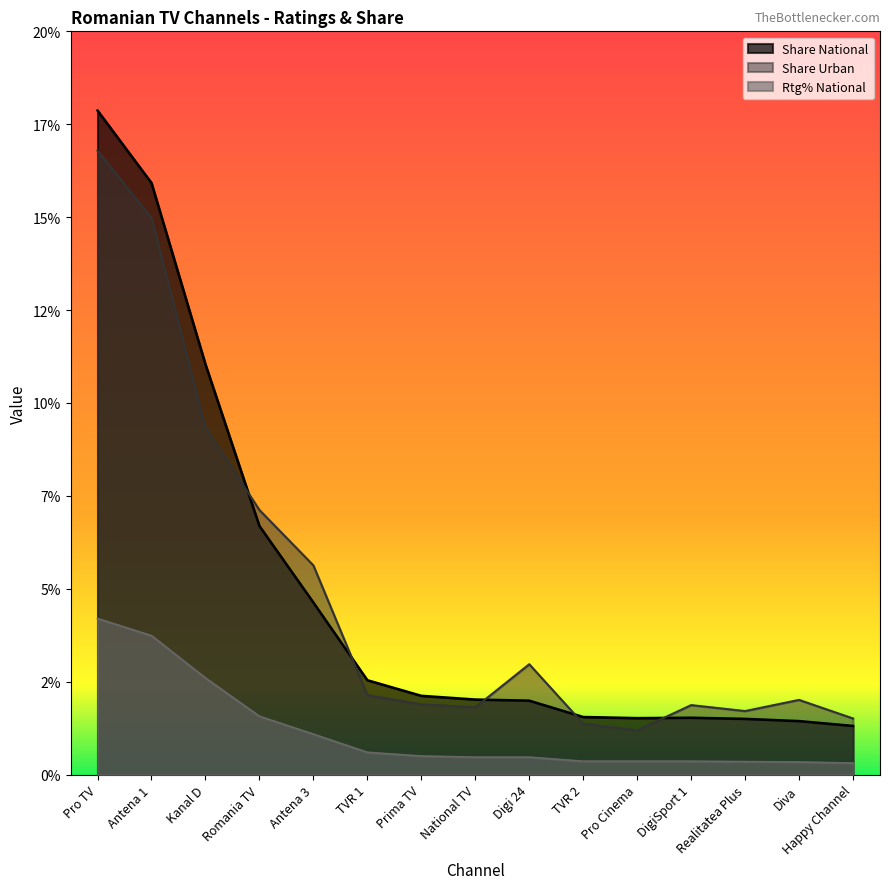

What is the spread (max minus min) of values at Antena 3?

4.5